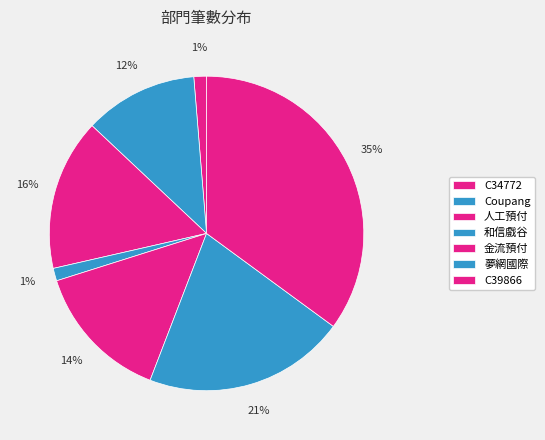

Count the number of slices in the pie.

7